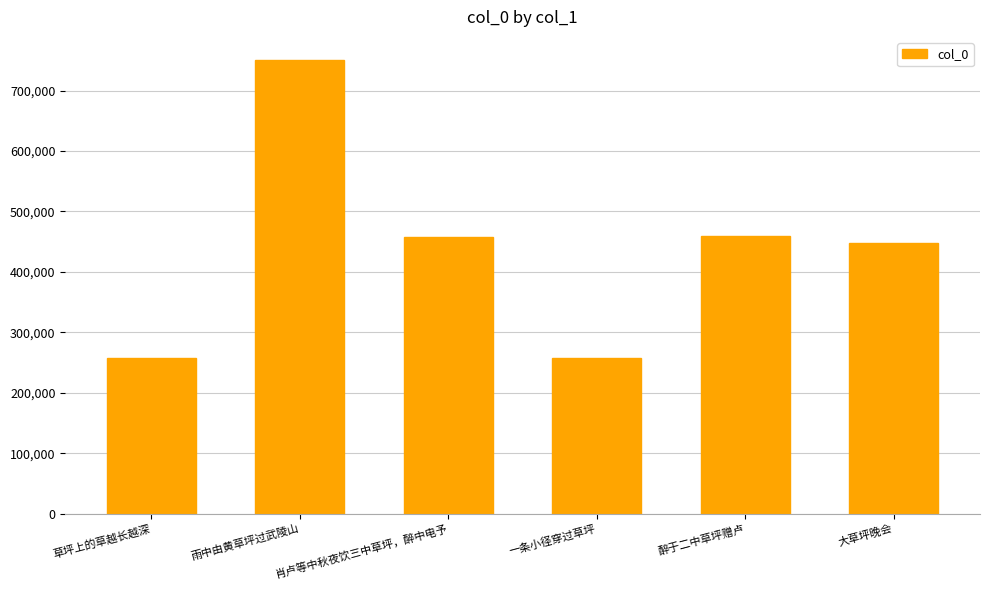

What is the label of the 1st bar from the left?

草坪上的草越长越深